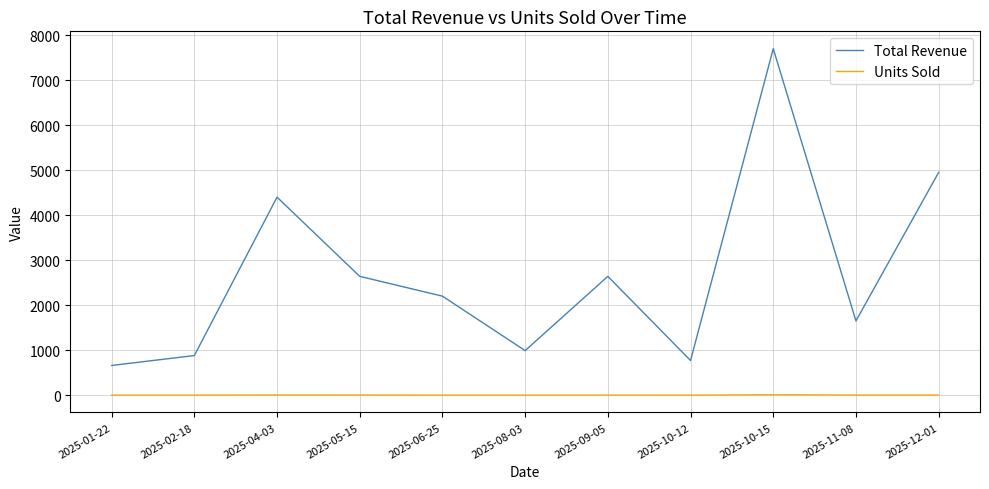

What is the spread (max minus min) of values at 2025-08-03?

989